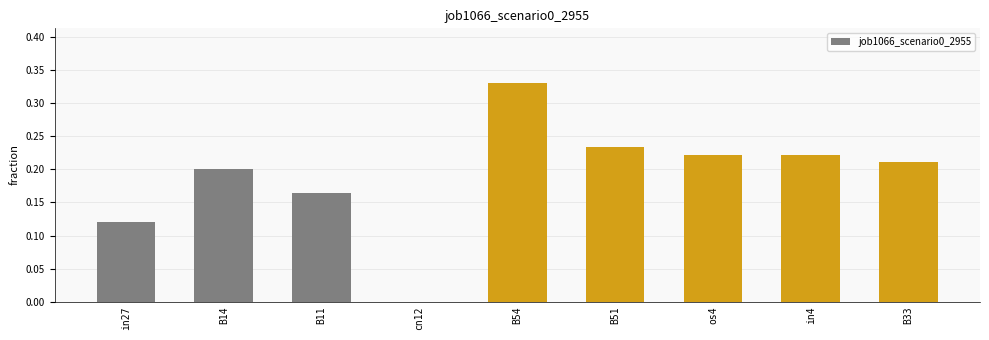

What is the sum of all values?

1.7